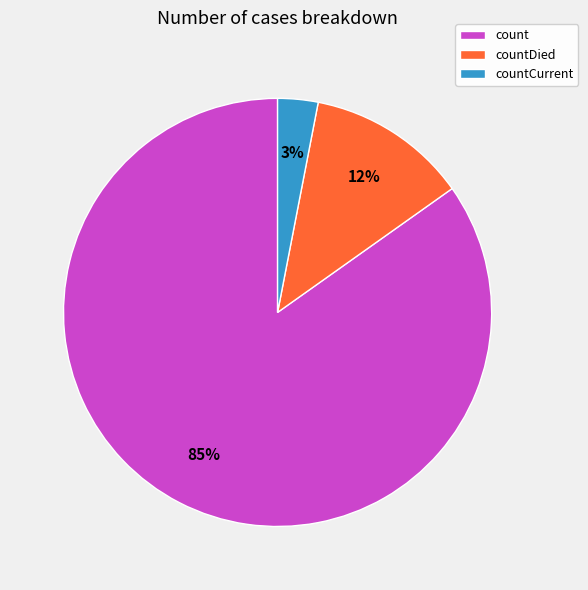

Between count and countDied, which is larger?

count